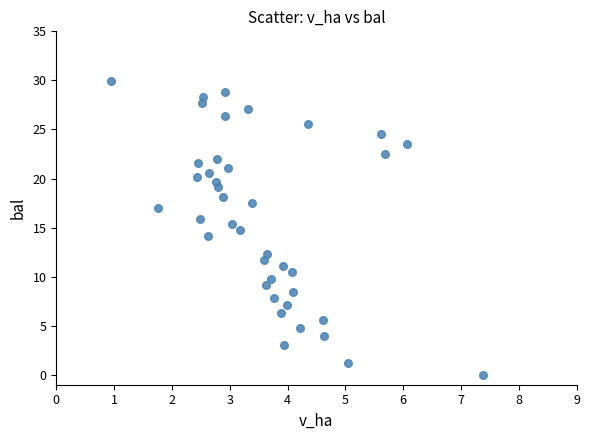

What is the range of Y values (max minus min)?

29.9